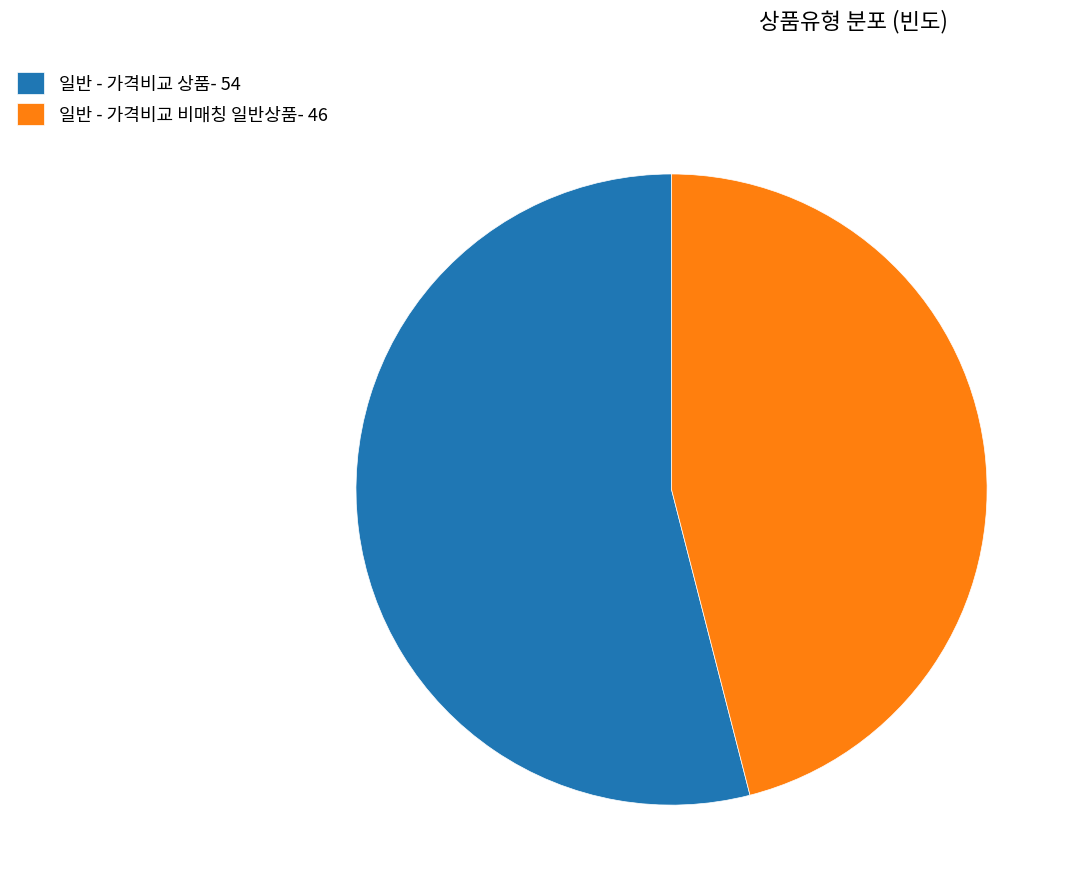

Which category has the smallest portion of the pie?

일반 - 가격비교 비매칭 일반상품